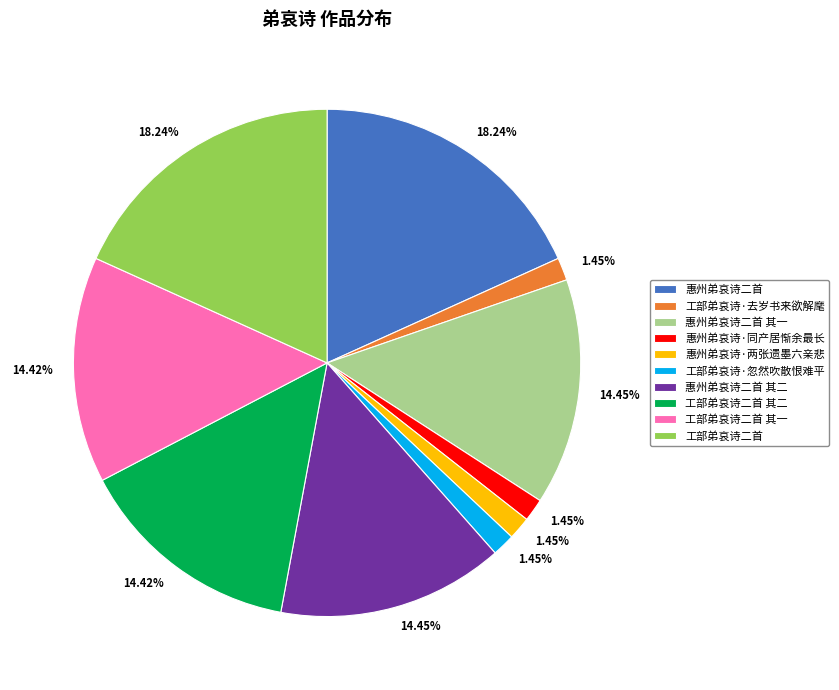

Is there any slice that represents more than half of the pie?

No